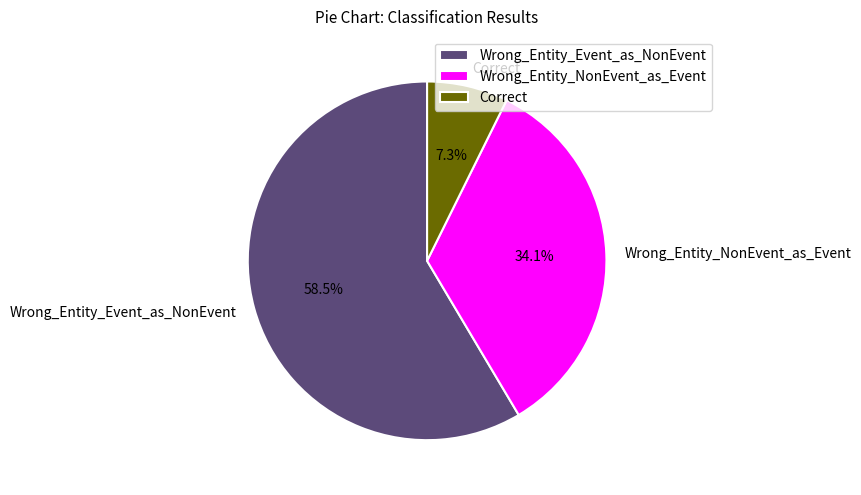

What percentage is NOT represented by Correct?

92.7%